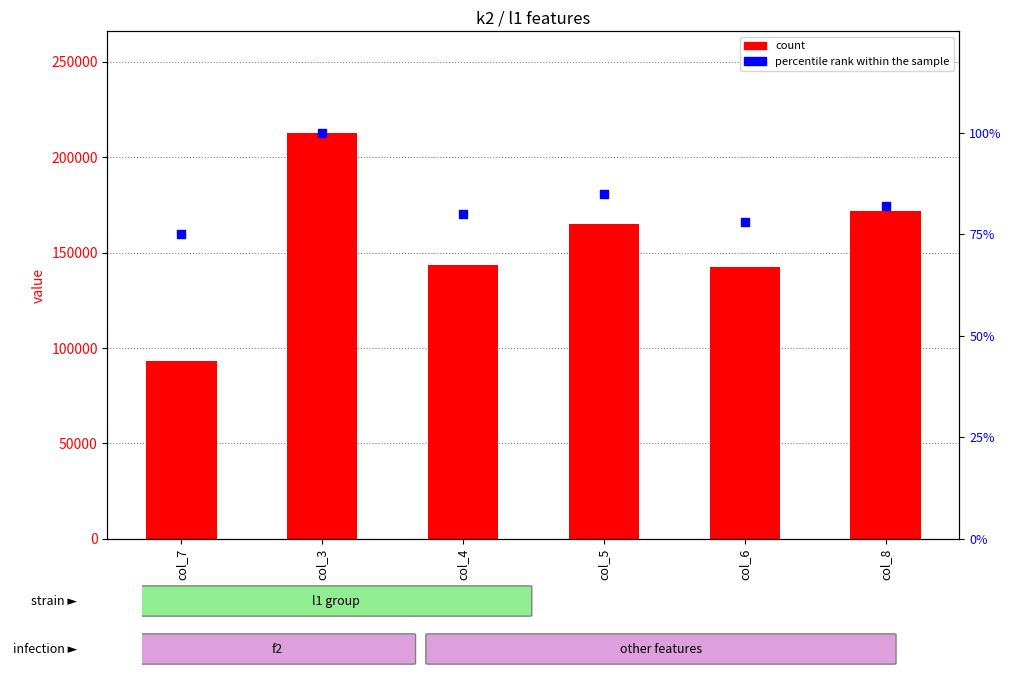

Which series reaches the maximum Y coordinate?

count